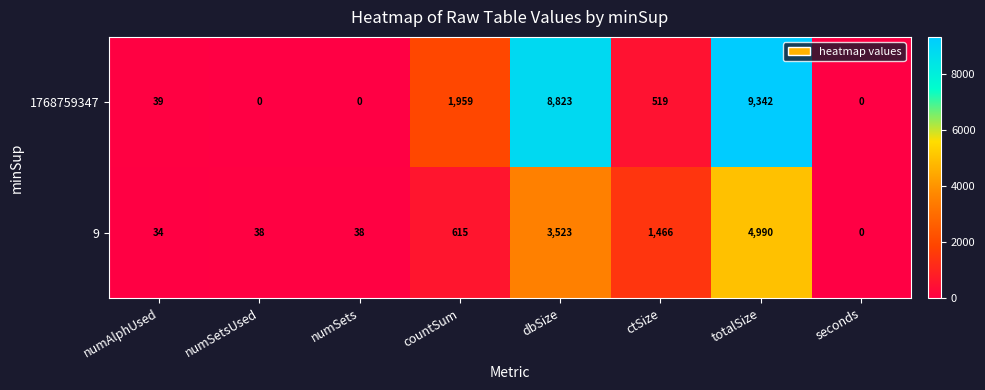

True or false: 9 has a value of 24 at numSets.

False